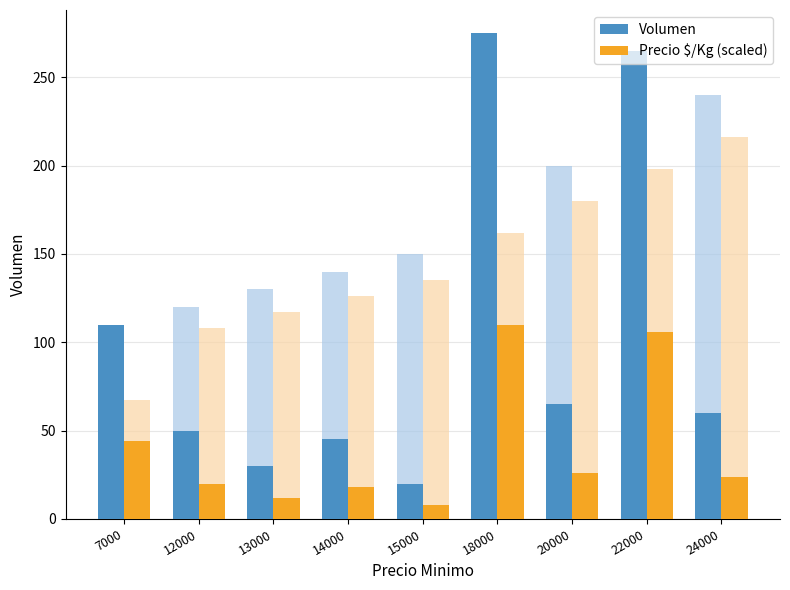

How many data points in Volumen are above 60?

4